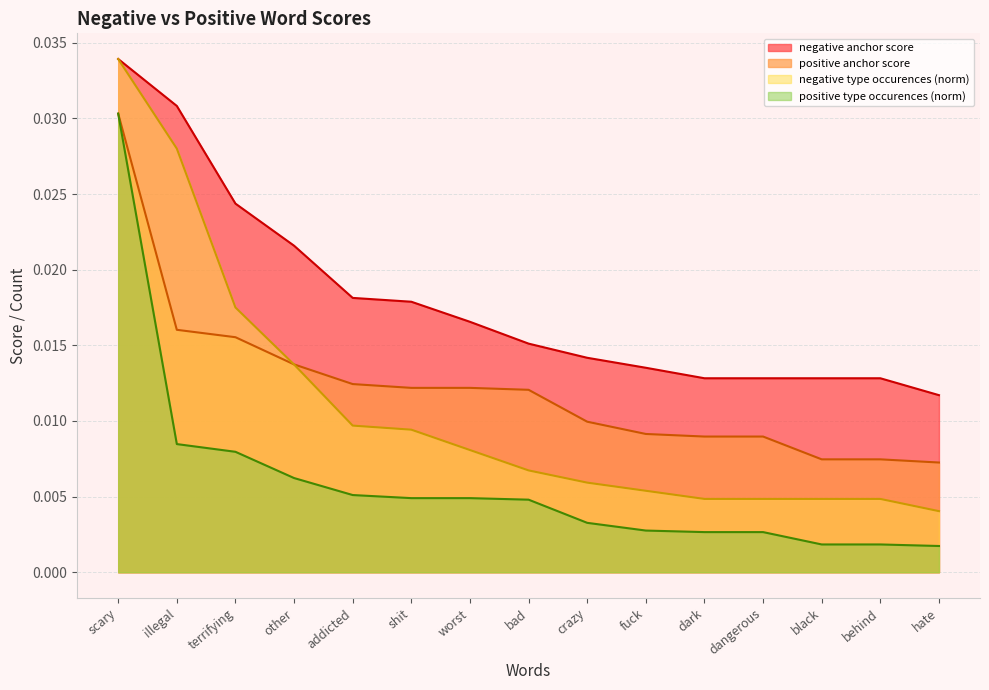

Does the chart display data point markers on the line(s)?

No